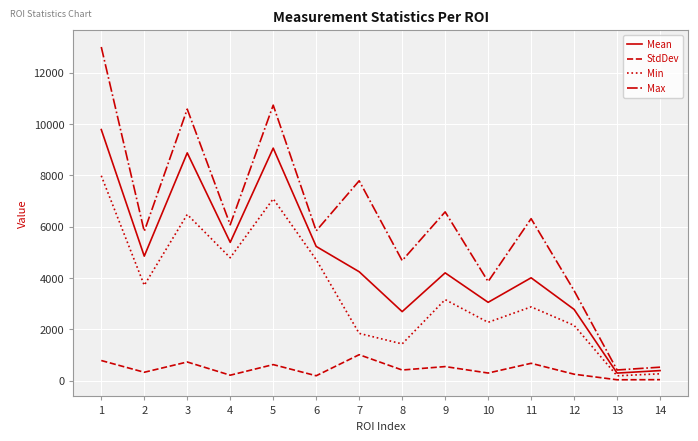

At which category is the sum across all series the highest?

1